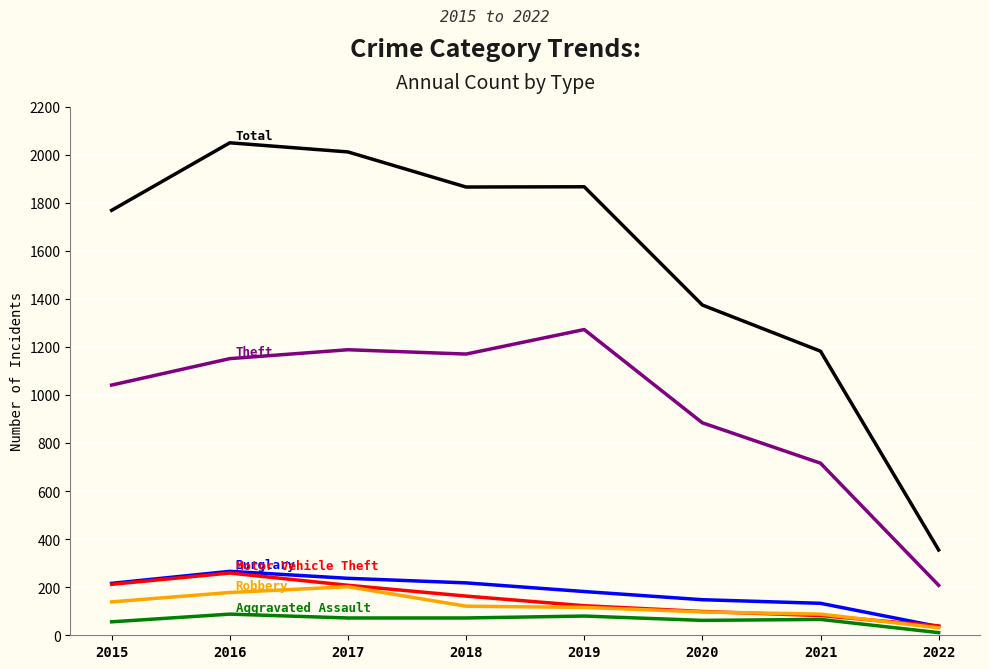

What is the maximum value shown in the chart?

2049